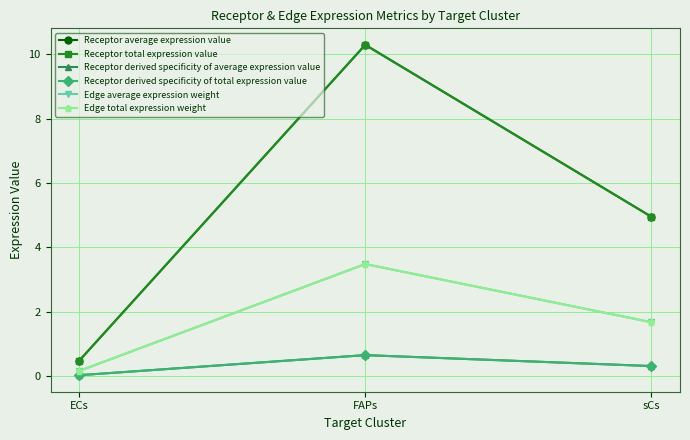

How many values in the Edge average expression weight series are below 1?

1